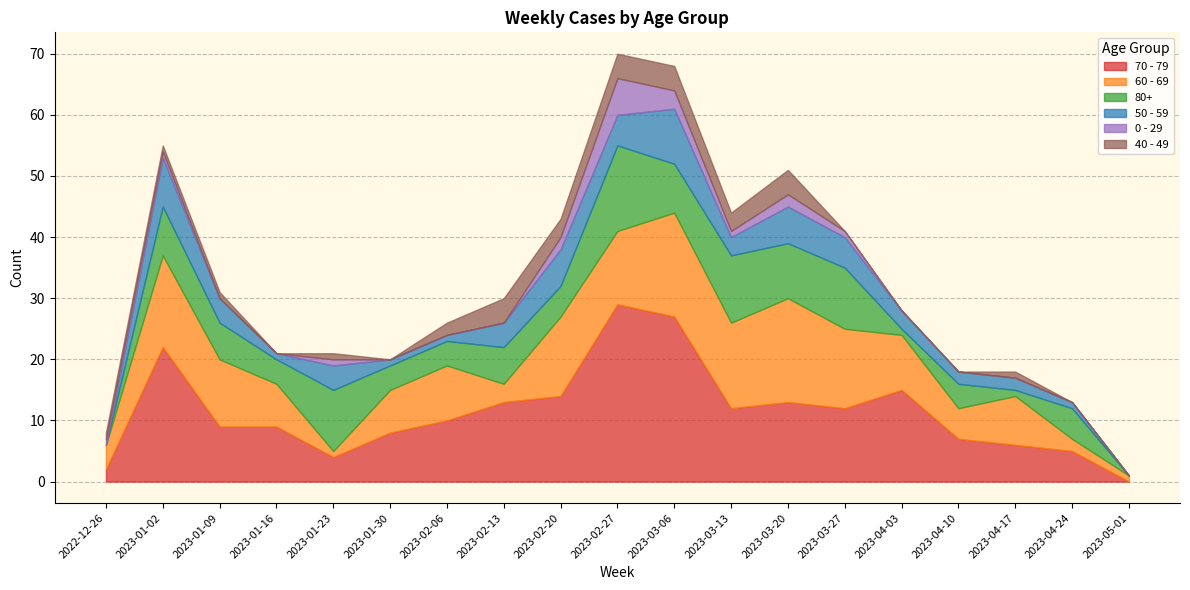

The value of 70 - 79 at 2023-04-24 is 5. True or false?

True